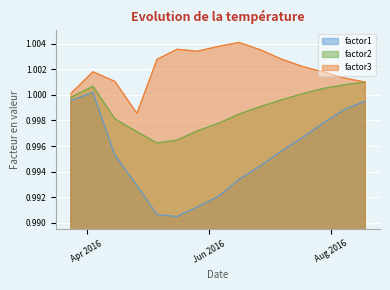

What position from the left is 2016-07-07?

11